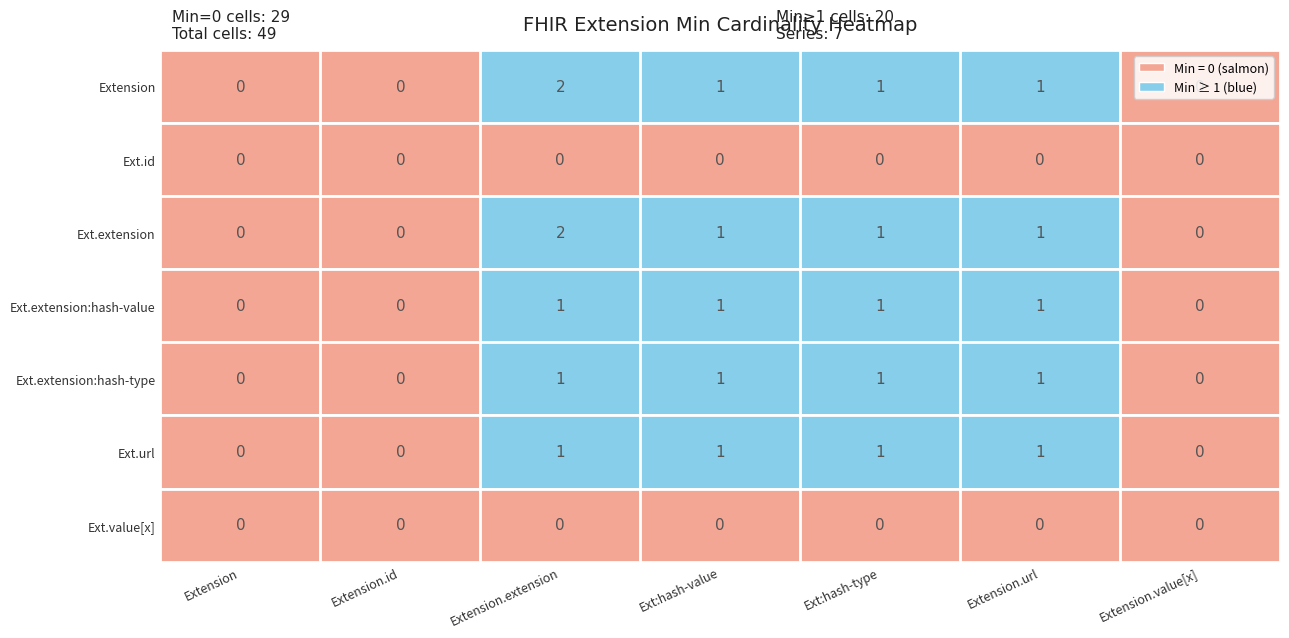

Reading right to left, extract all data points from this chart.

Extension: 0	1	1	1	2	0	0
Extension.id: 0	0	0	0	0	0	0
Extension.extension: 0	1	1	1	2	0	0
Extension.extension:hash-value: 0	1	1	1	1	0	0
Extension.extension:hash-type: 0	1	1	1	1	0	0
Extension.url: 0	1	1	1	1	0	0
Extension.value[x]: 0	0	0	0	0	0	0